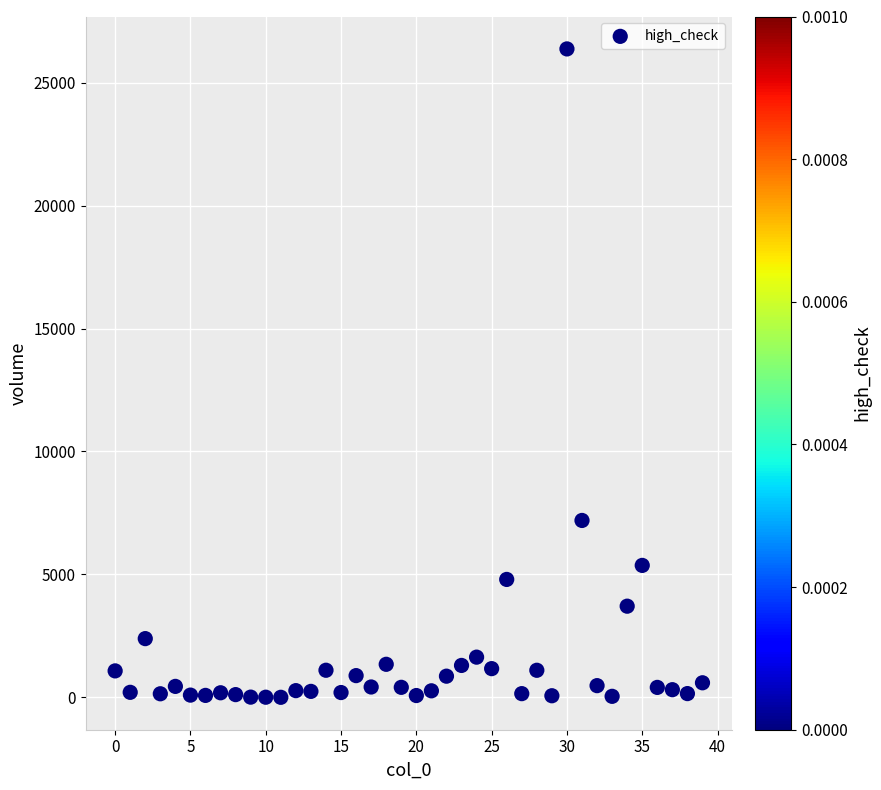

What Y value in the scatter plot is closest to 13185?

7193.4